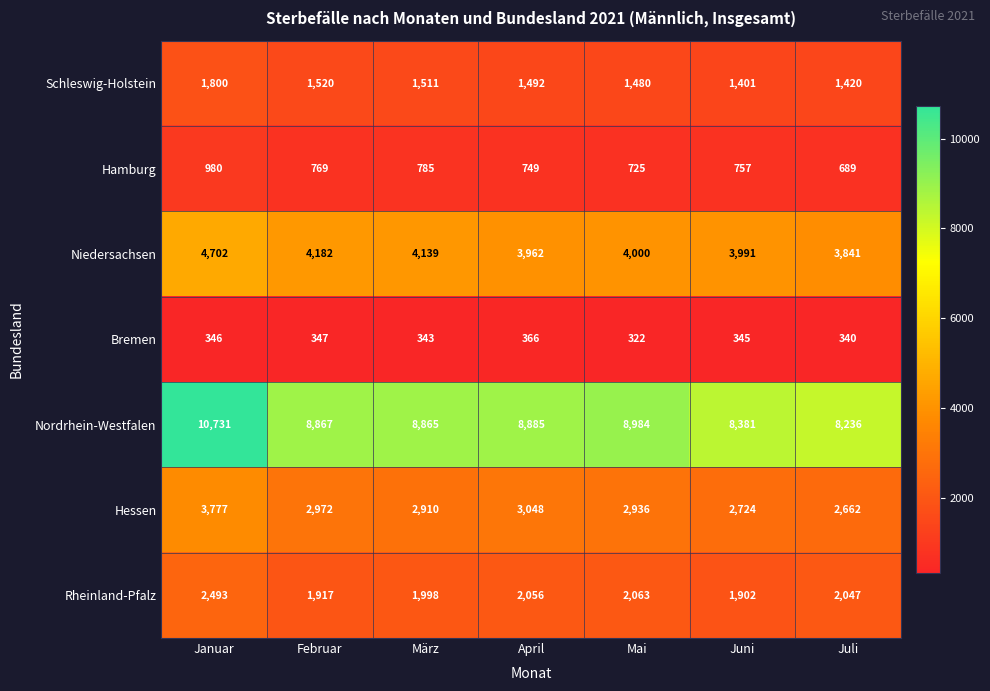

True or false: Schleswig-Holstein has a value of 1492 at April.

True